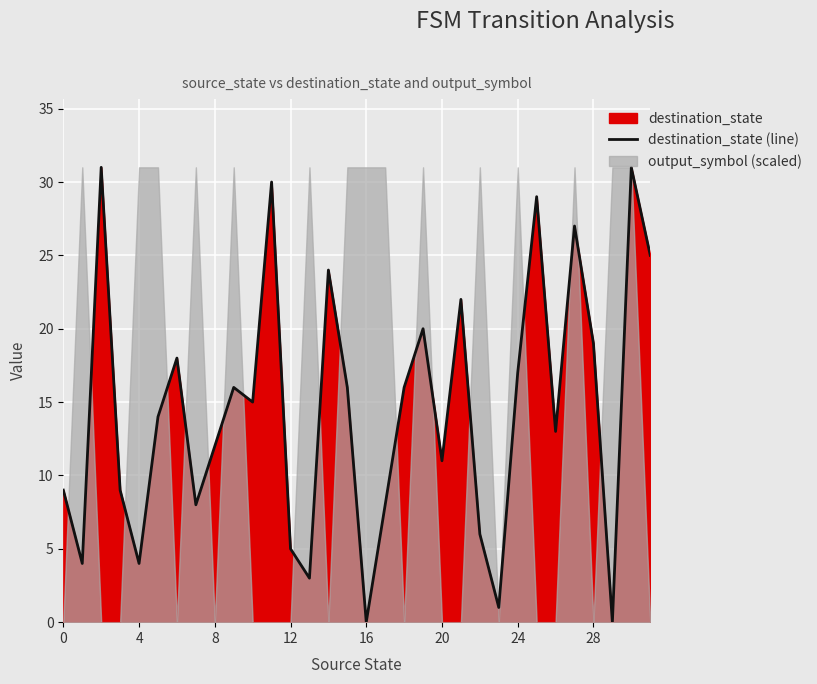

How many data points does each series have?

32